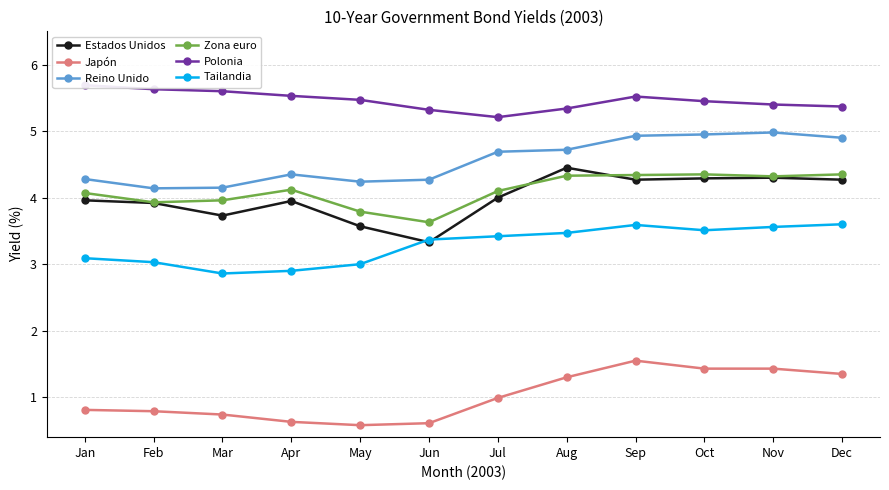

Rank the series by their maximum value, from highest to lowest.

Polonia, Reino Unido, Estados Unidos, Zona euro, Tailandia, Japón